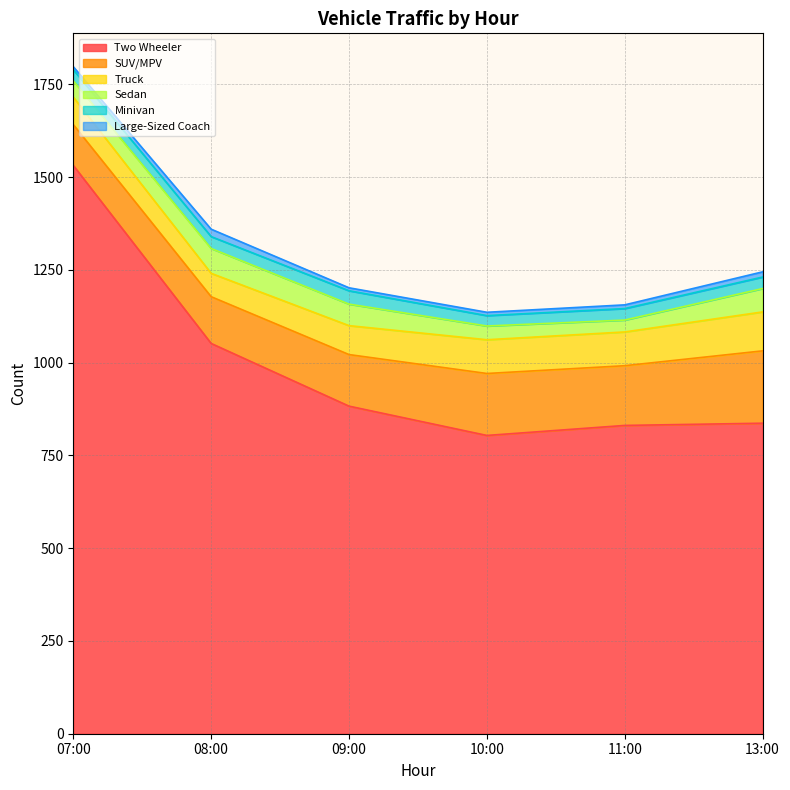

The value of Large-Sized Coach at 13:00 is 14. True or false?

True